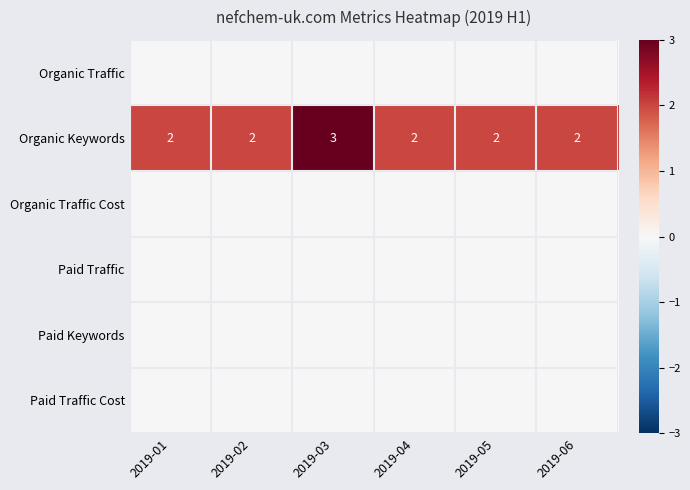

Count the Organic Keywords values in the range 2 to 3.

6